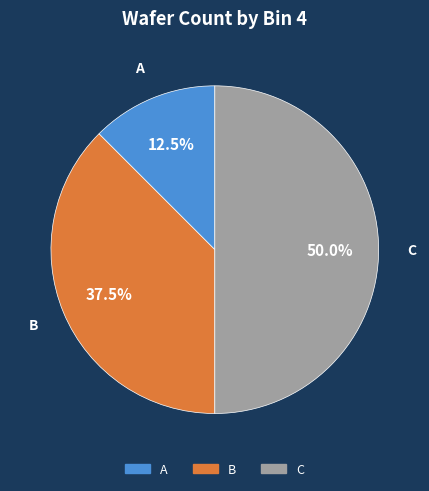

What is the ratio of the value at C to the value at B?

1.3